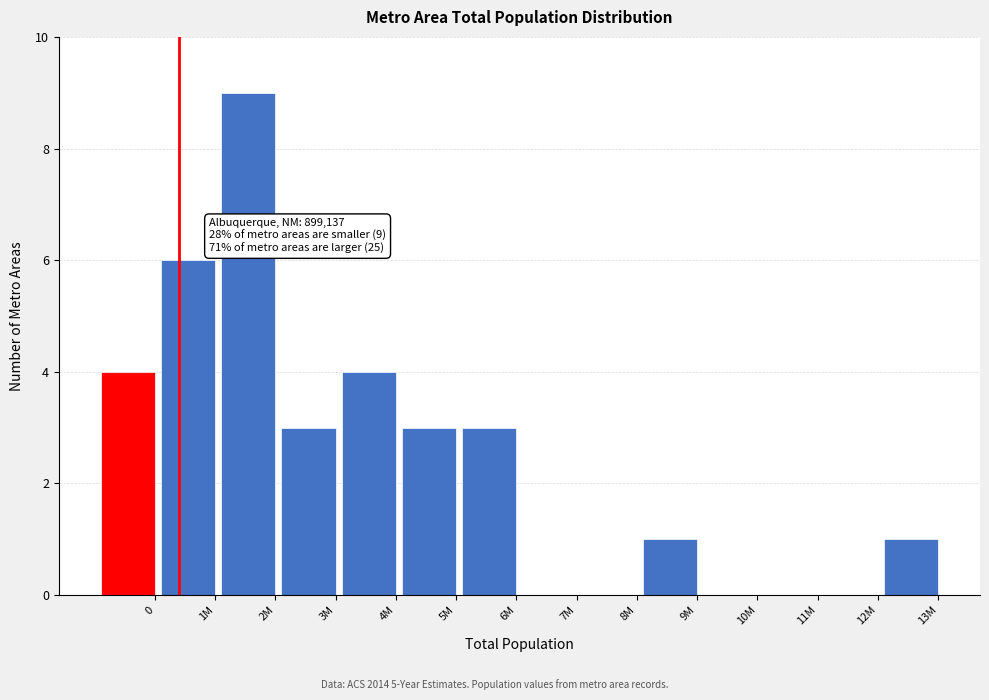

Reading right to left, extract all data points from this chart.

13M=1	12M=0	11M=0	10M=0	9M=1	8M=0	7M=0	6M=3	5M=3	4M=4	3M=3	2M=9	1M=6	0=4